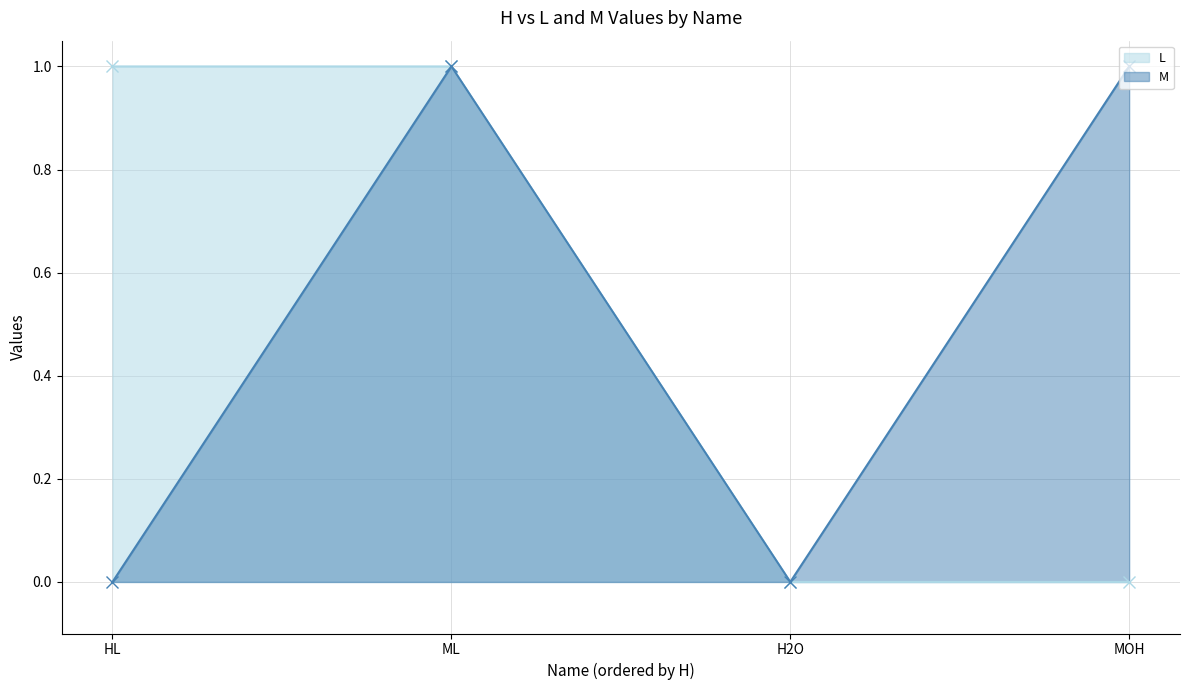

Which series changed the most between HL and MOH?

L